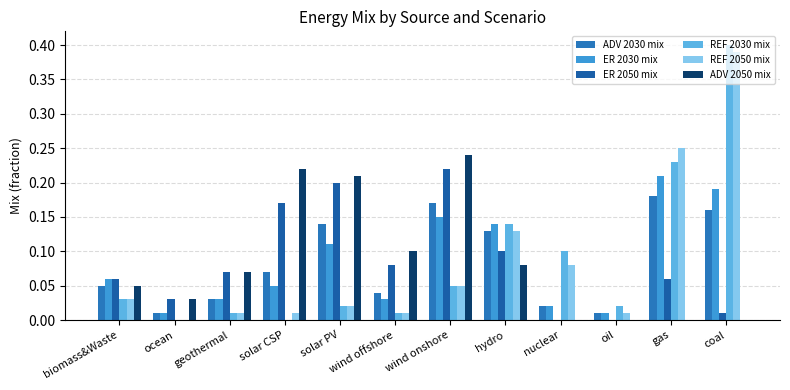

Count the number of data series in this chart.

6